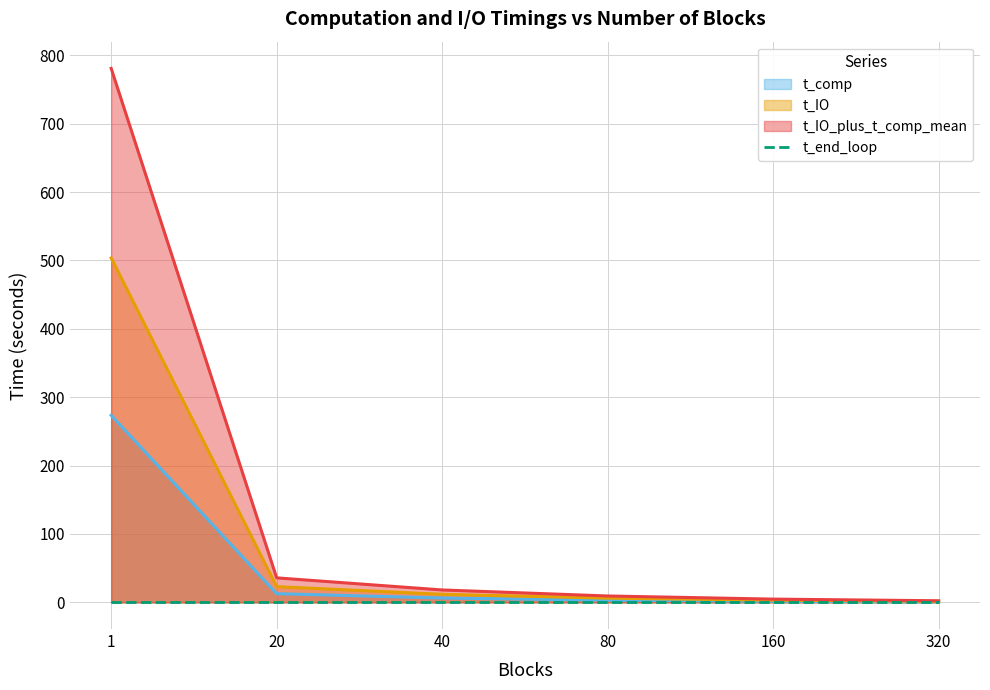

The chart shows a value of 0.0 at 1. True or false?

True